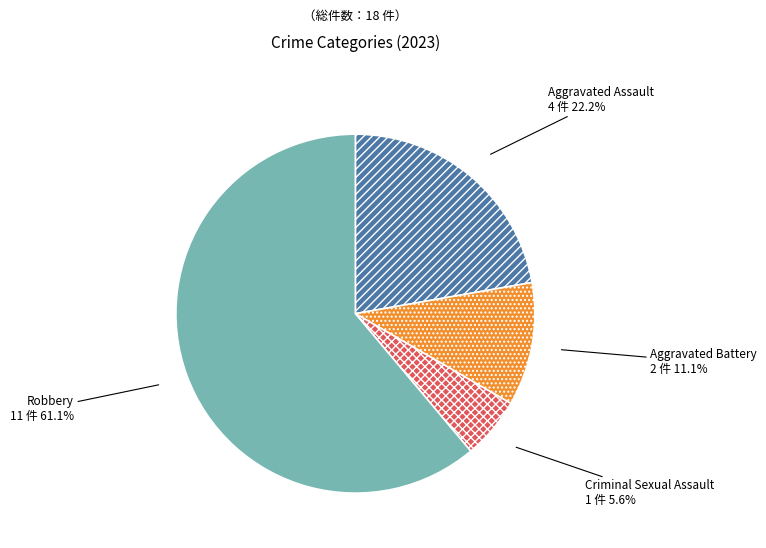

What percentage is the Robbery slice, to the nearest percent?

61%